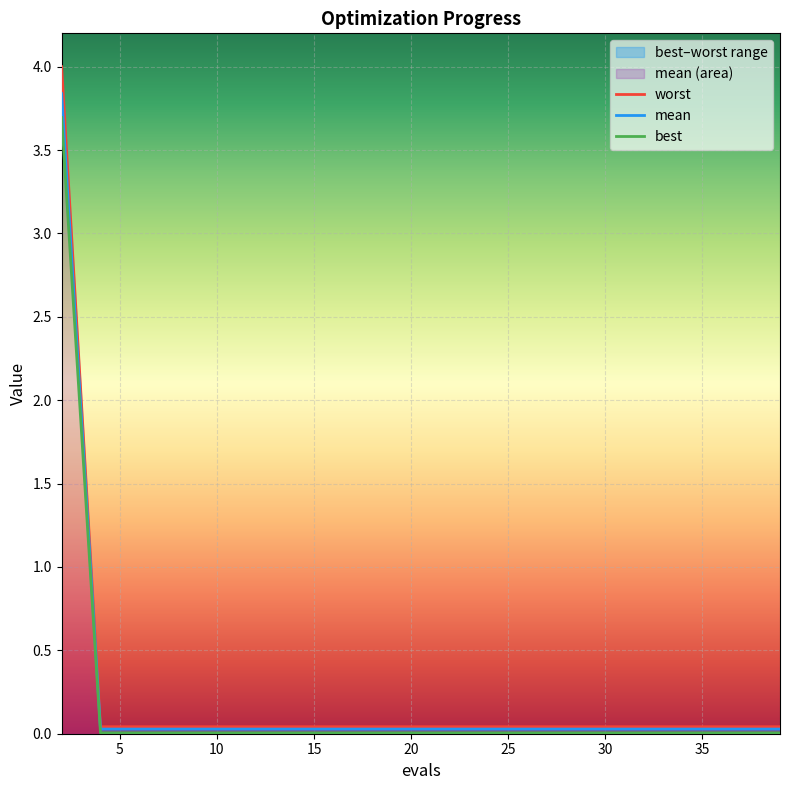

Is this an area chart (filled region under the line)?

No